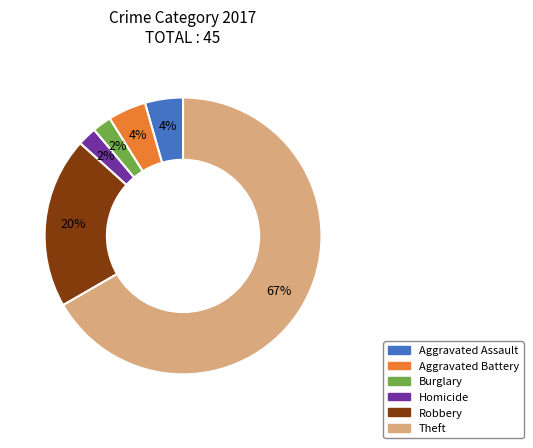

To the nearest percent, what is the average slice percentage?

17%